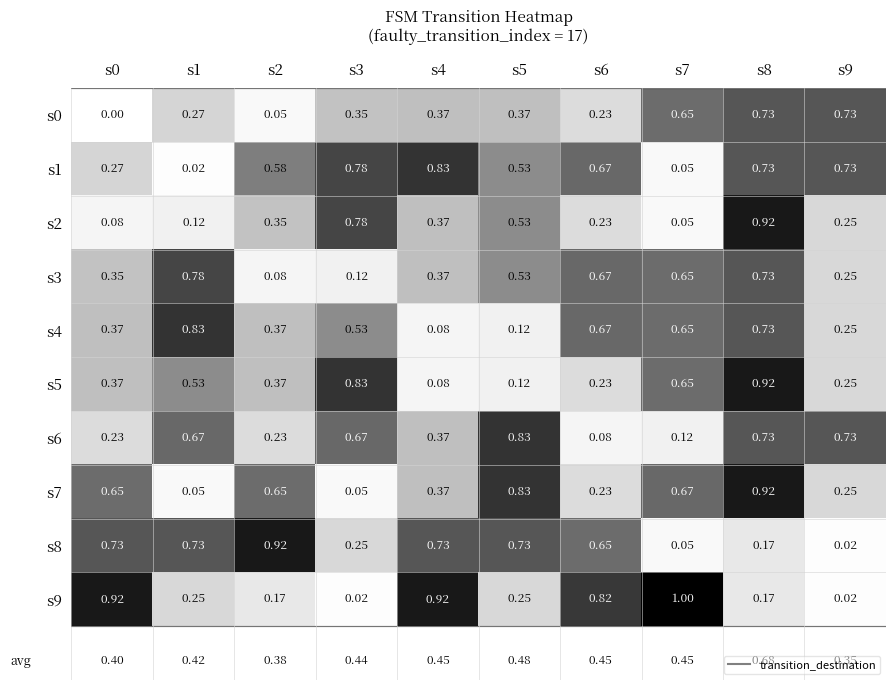

Is the value of s8 at s8 greater than the value of s3 at s5?

No